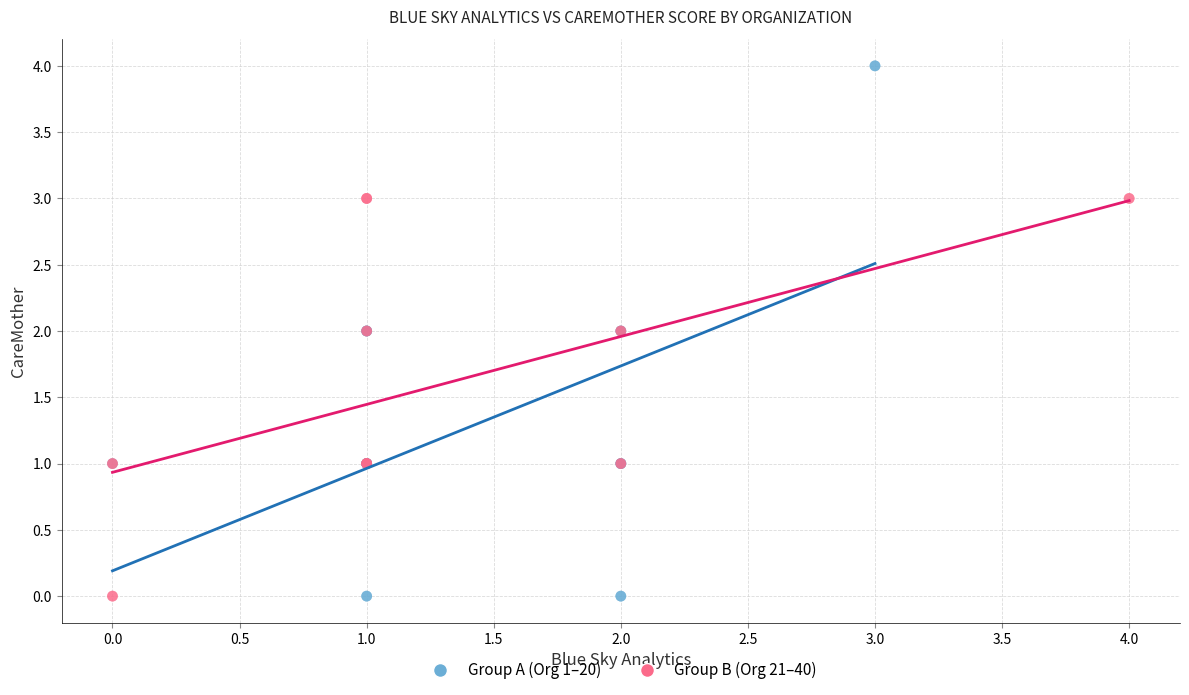

Which series has the largest Y range (max minus min)?

Group A (Org 1–20)